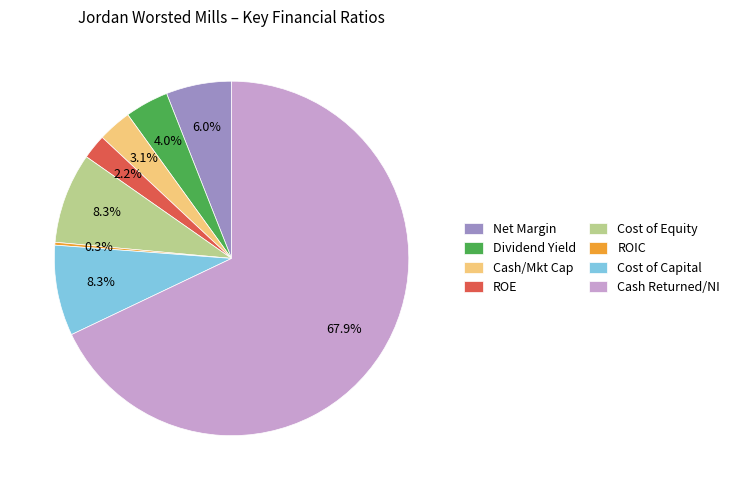

Which slice is the largest?

Cash Returned/NI